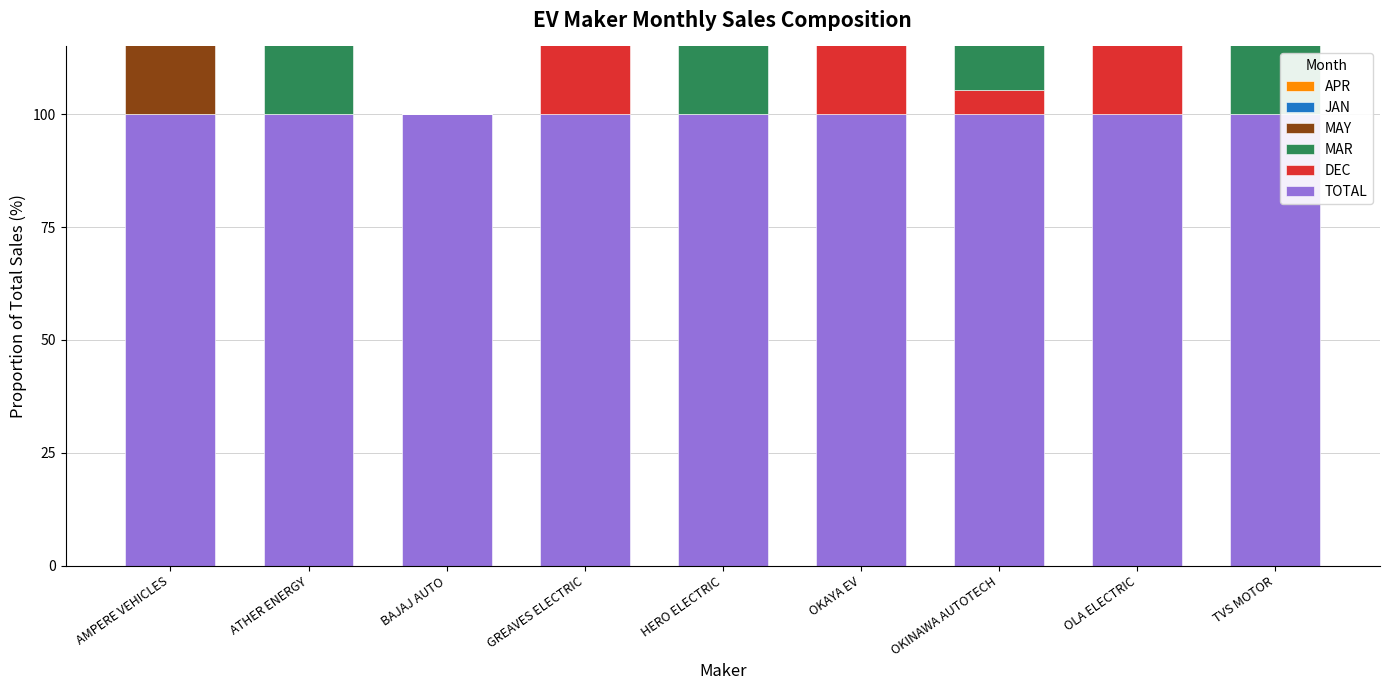

How many data points does each series have?

9